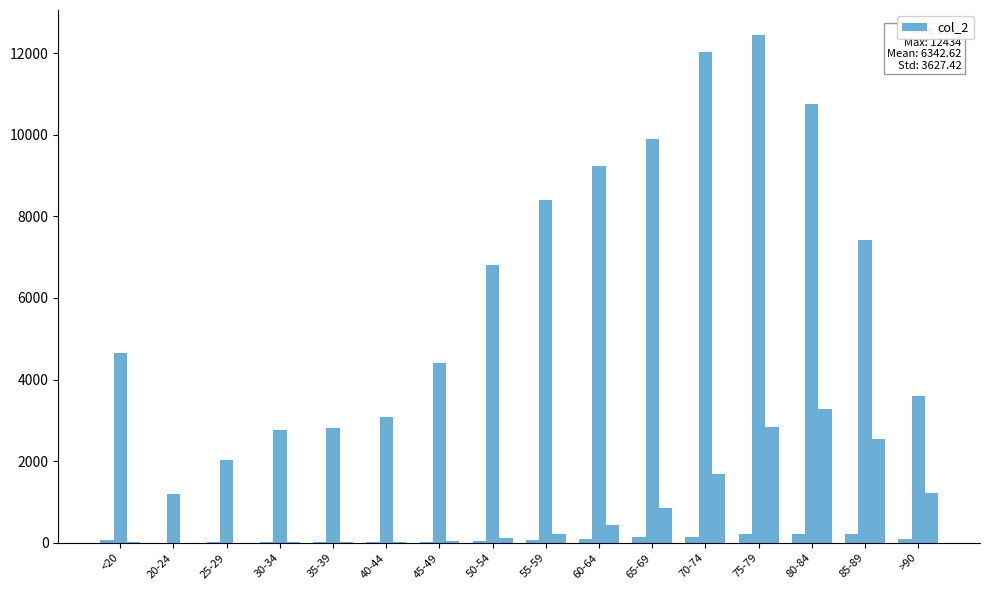

How many series are shown in this chart?

3